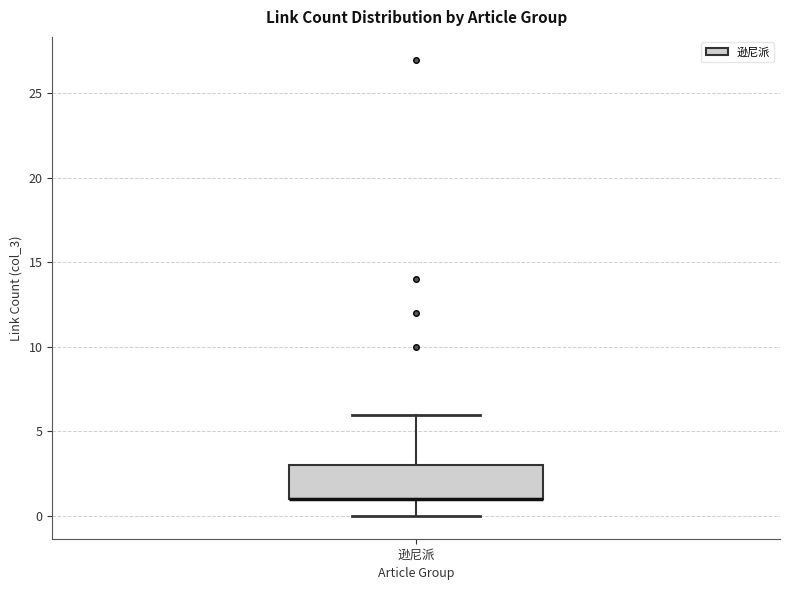

Transcribe this box plot: give where the median line is, the range the box spans, and where the two whiskers end, as read against the y-axis. The values are not printed on the chart, so give them approximately, as read against the axis.

median 1 (drawn on the box's lower edge), box 1 to 3, whiskers 0 to 6